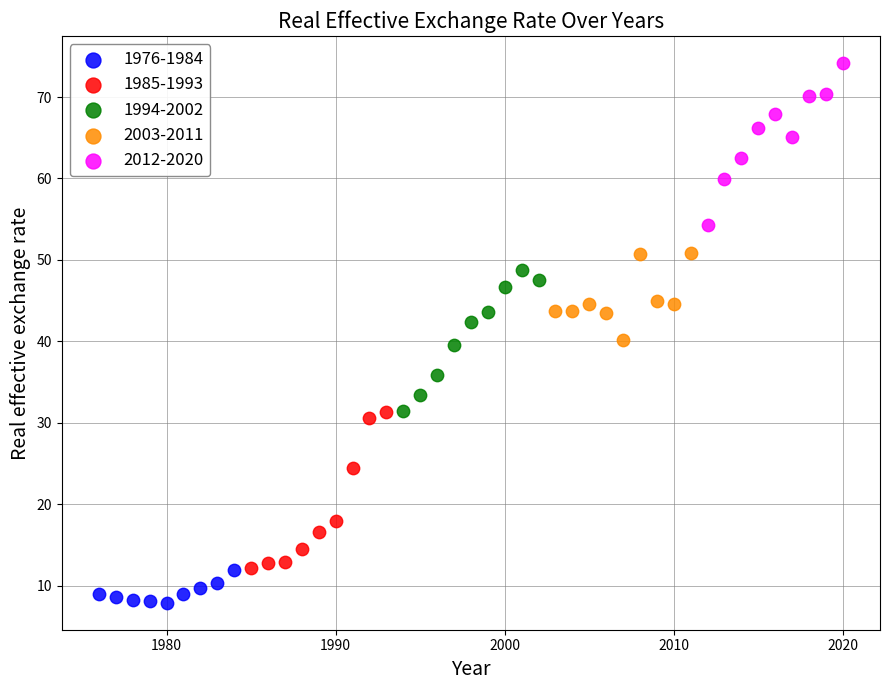

Which series contains the highest Y value?

2012-2020